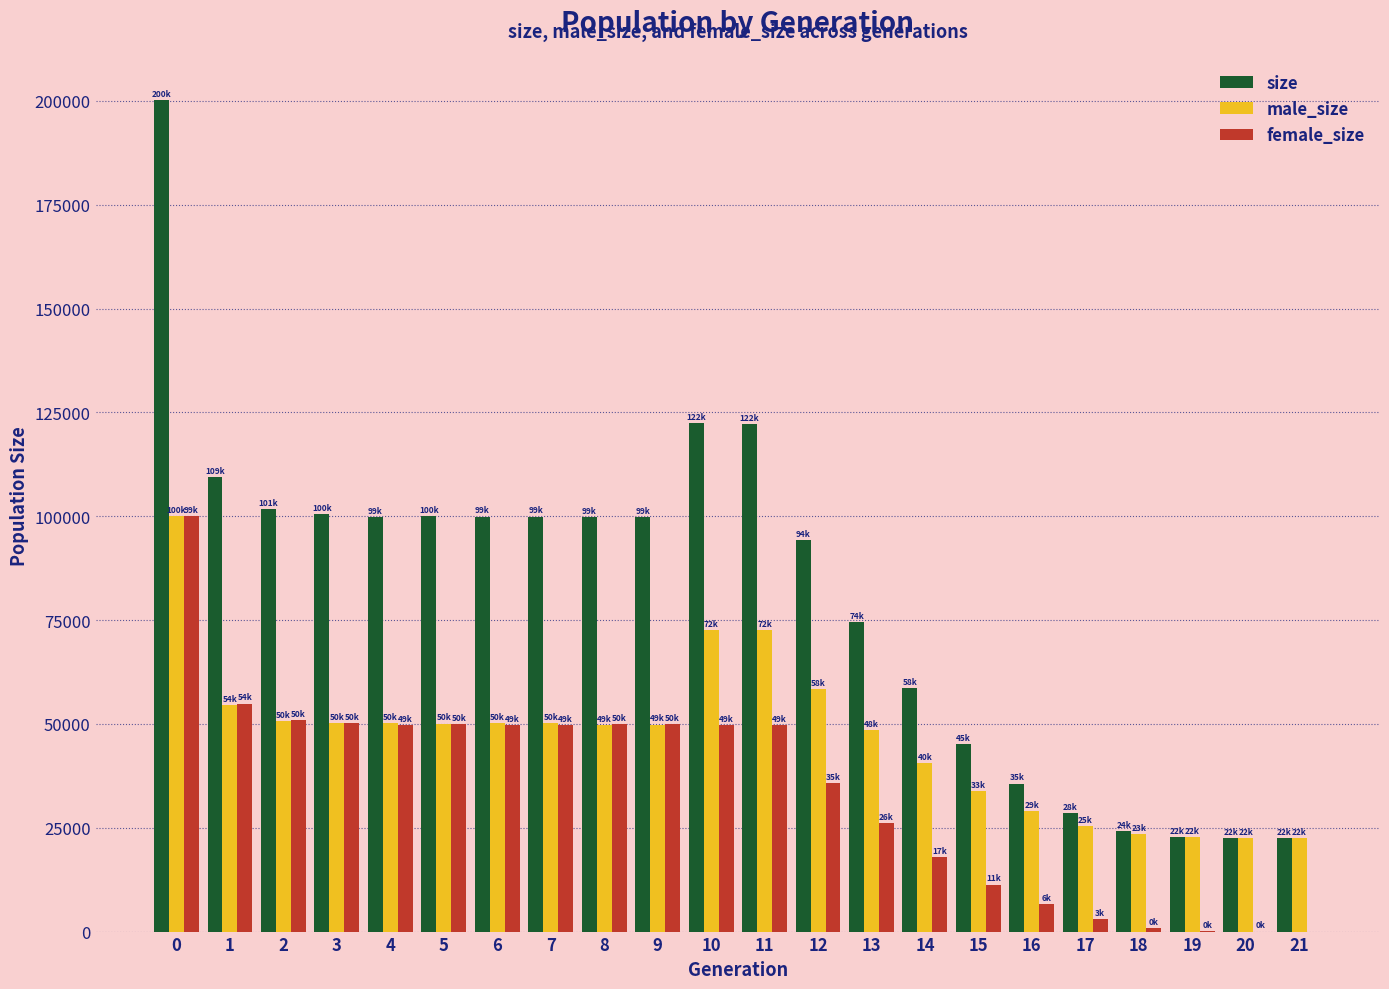

Is it true that female_size equals 99996 at 0?

True